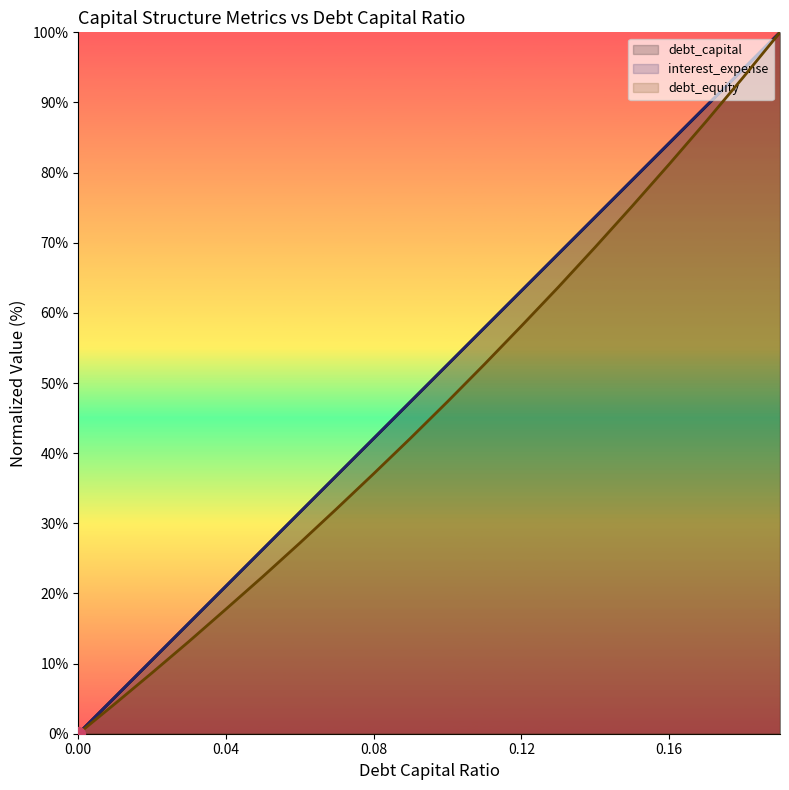

What is the value of the debt_equity (line) point at the 11th from the left?

47.4